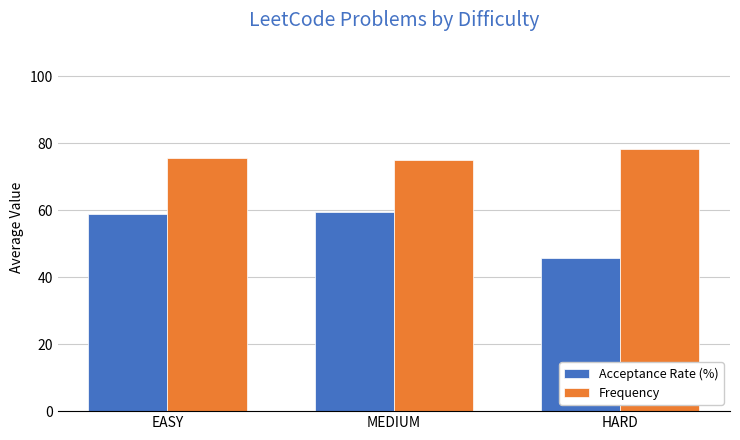

The value of Acceptance Rate (%) at EASY is 33.8. True or false?

False